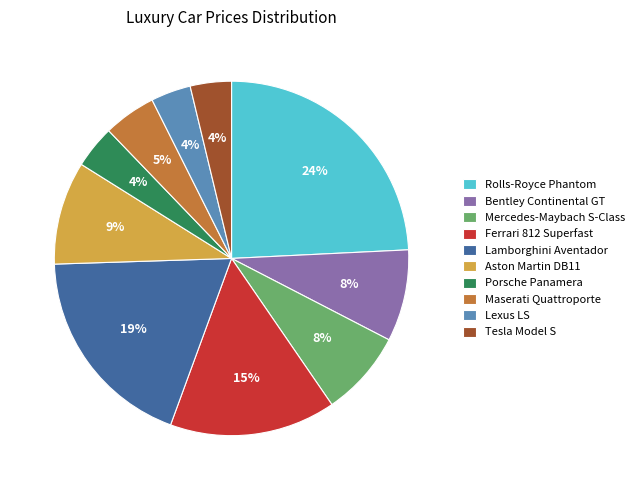

How many segments does this pie chart have?

10